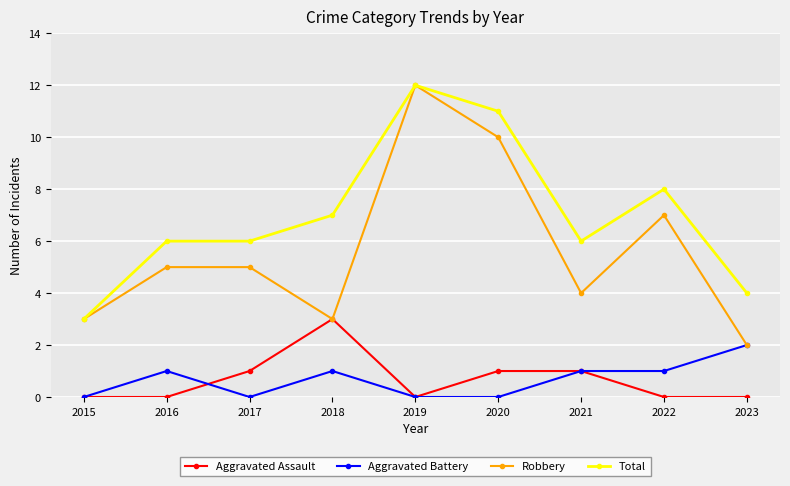

At which category is the sum across all series the highest?

2019